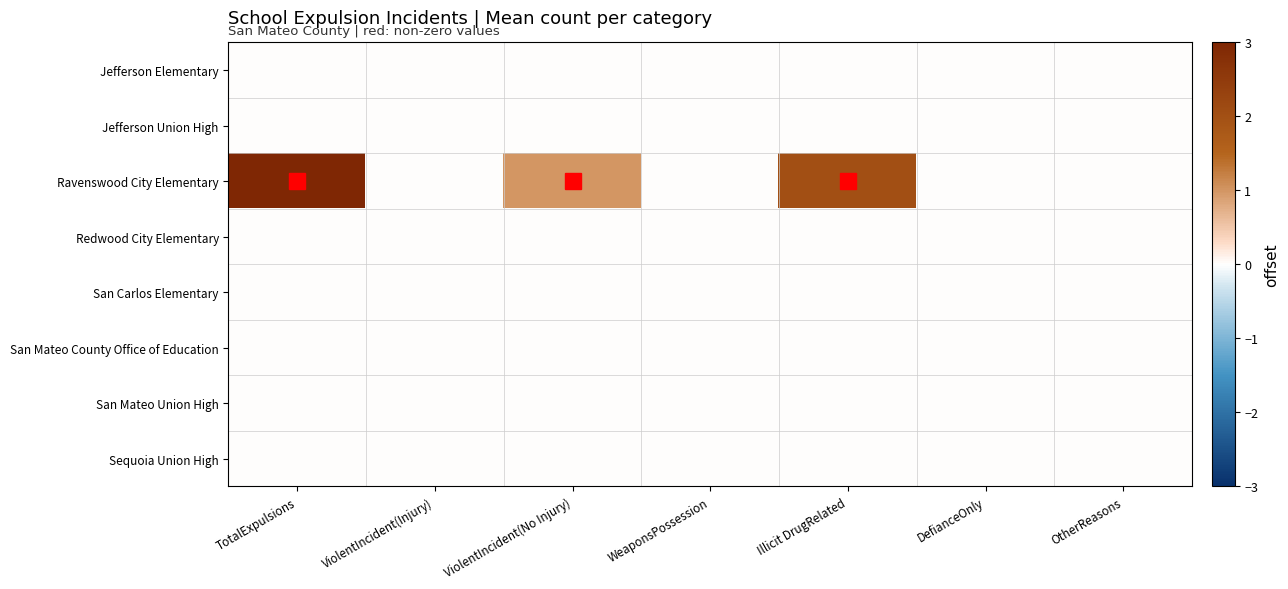

Reading left to right, extract all data points from this chart.

Jefferson Elementary: TotalExpulsions=0	ViolentIncident(Injury)=0	ViolentIncident(No Injury)=0	WeaponsPossession=0	Illicit DrugRelated=0	DefianceOnly=0	OtherReasons=0
Jefferson Union High: TotalExpulsions=0	ViolentIncident(Injury)=0	ViolentIncident(No Injury)=0	WeaponsPossession=0	Illicit DrugRelated=0	DefianceOnly=0	OtherReasons=0
Ravenswood City Elementary: TotalExpulsions=3	ViolentIncident(Injury)=0	ViolentIncident(No Injury)=1	WeaponsPossession=0	Illicit DrugRelated=2	DefianceOnly=0	OtherReasons=0
Redwood City Elementary: TotalExpulsions=0	ViolentIncident(Injury)=0	ViolentIncident(No Injury)=0	WeaponsPossession=0	Illicit DrugRelated=0	DefianceOnly=0	OtherReasons=0
San Carlos Elementary: TotalExpulsions=0	ViolentIncident(Injury)=0	ViolentIncident(No Injury)=0	WeaponsPossession=0	Illicit DrugRelated=0	DefianceOnly=0	OtherReasons=0
San Mateo County Office of Education: TotalExpulsions=0	ViolentIncident(Injury)=0	ViolentIncident(No Injury)=0	WeaponsPossession=0	Illicit DrugRelated=0	DefianceOnly=0	OtherReasons=0
San Mateo Union High: TotalExpulsions=0	ViolentIncident(Injury)=0	ViolentIncident(No Injury)=0	WeaponsPossession=0	Illicit DrugRelated=0	DefianceOnly=0	OtherReasons=0
Sequoia Union High: TotalExpulsions=0	ViolentIncident(Injury)=0	ViolentIncident(No Injury)=0	WeaponsPossession=0	Illicit DrugRelated=0	DefianceOnly=0	OtherReasons=0